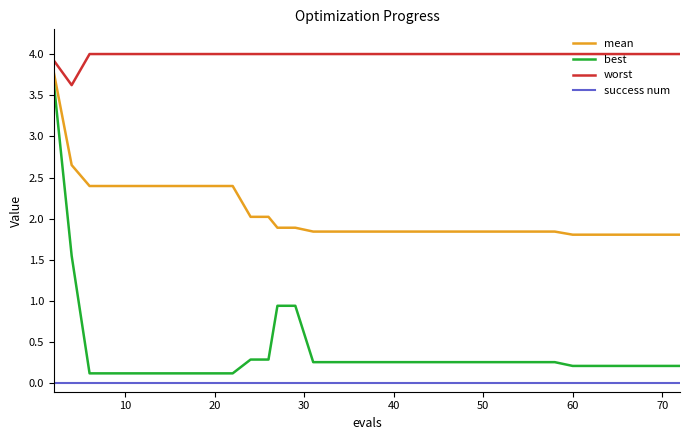

Is this an area chart (filled region under the line)?

No